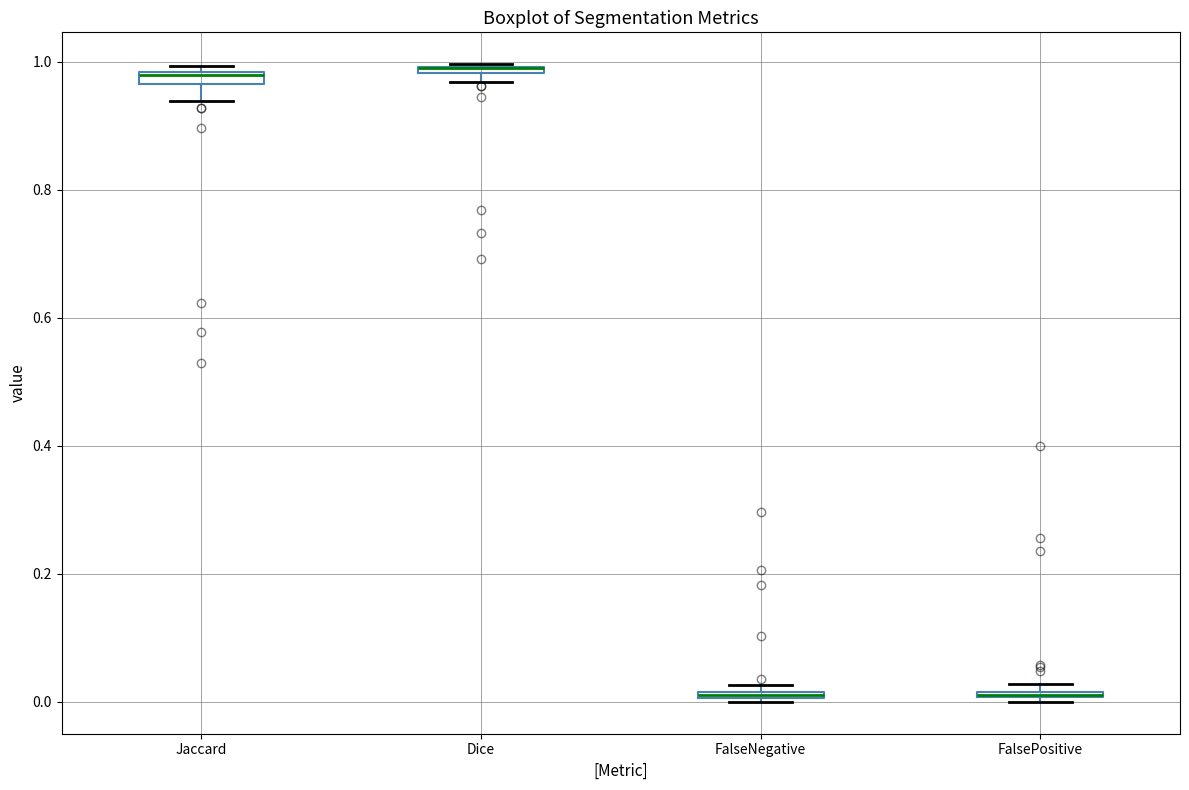

Where is the lower edge of the box for Dice on the y-axis? The values are not printed on the chart, so give them approximately, as read against the axis.

0.98